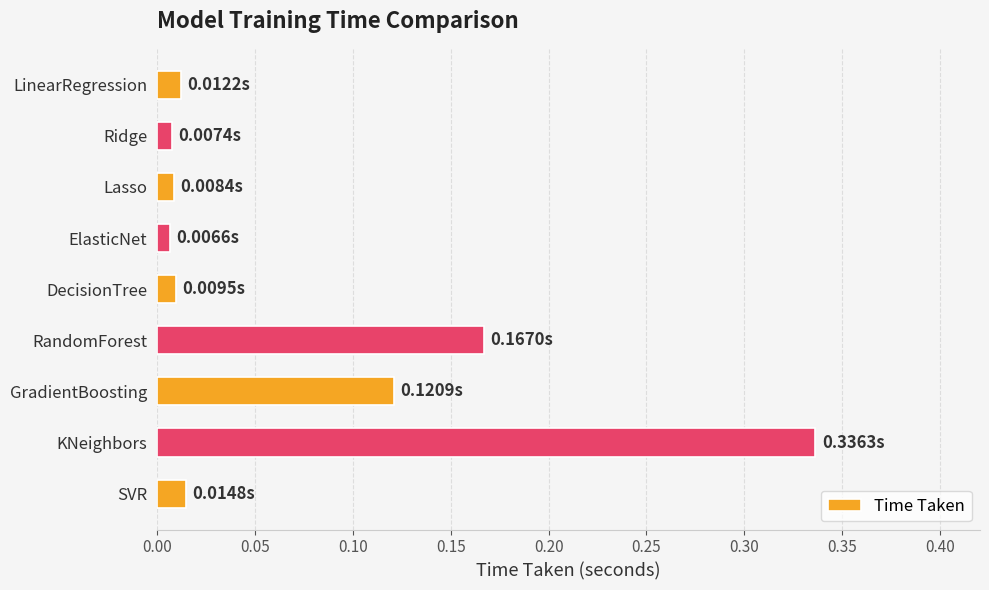

At which category does the chart reach its peak across all series?

KNeighbors